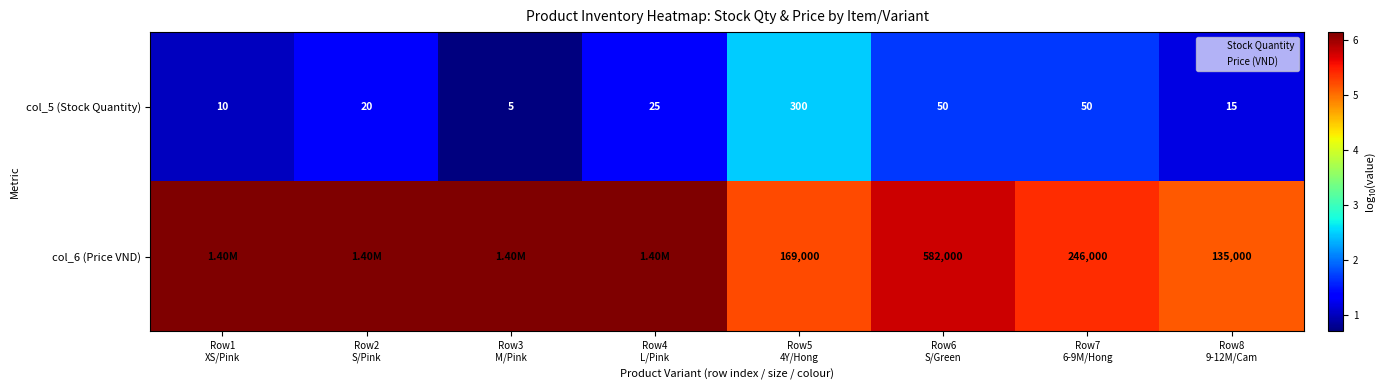

Count the number of categories in the chart.

8